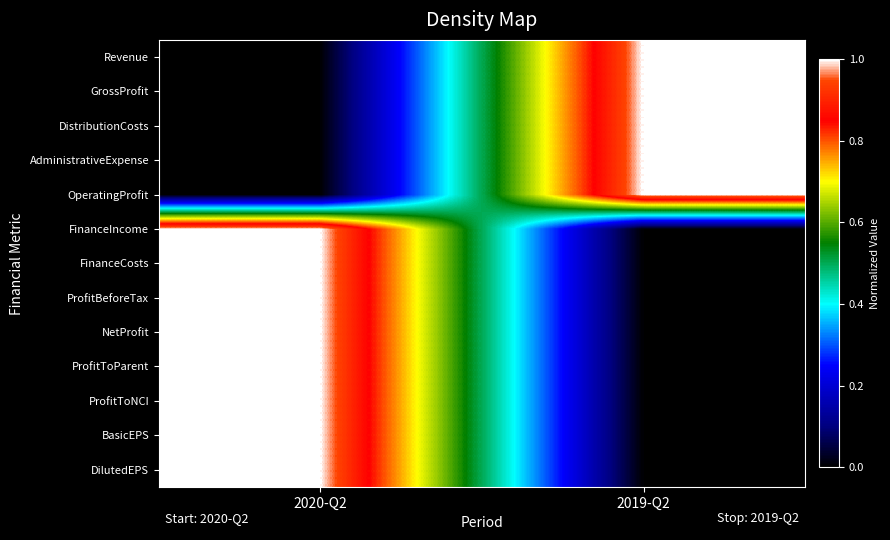

Reading right to left, what are all the values shown in this chart?

Revenue: 2019-Q2=1	2020-Q2=0
GrossProfit: 2019-Q2=1	2020-Q2=0
DistributionCosts: 2019-Q2=1	2020-Q2=0
AdministrativeExpense: 2019-Q2=1	2020-Q2=0
OperatingProfit: 2019-Q2=1	2020-Q2=0
FinanceIncome: 2019-Q2=0	2020-Q2=1
FinanceCosts: 2019-Q2=0	2020-Q2=1
ProfitBeforeTax: 2019-Q2=0	2020-Q2=1
NetProfit: 2019-Q2=0	2020-Q2=1
ProfitToParent: 2019-Q2=0	2020-Q2=1
ProfitToNCI: 2019-Q2=0	2020-Q2=1
BasicEPS: 2019-Q2=0	2020-Q2=1
DilutedEPS: 2019-Q2=0	2020-Q2=1